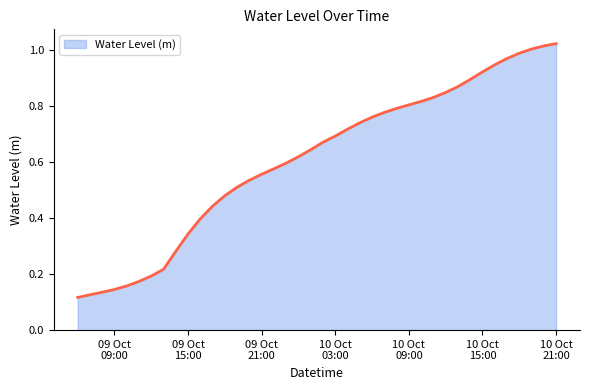

List the labels in order of value, largest first.

2023-10-10 21:00:00, 2023-10-10 20:00:00, 2023-10-10 19:00:00, 2023-10-10 18:00:00, 2023-10-10 17:00:00, 2023-10-10 16:00:00, 2023-10-10 15:00:00, 2023-10-10 14:00:00, 2023-10-10 13:00:00, 2023-10-10 12:00:00, 2023-10-10 11:00:00, 2023-10-10 10:00:00, 2023-10-10 09:00:00, 2023-10-10 08:00:00, 2023-10-10 07:00:00, 2023-10-10 06:00:00, 2023-10-10 05:00:00, 2023-10-10 04:00:00, 2023-10-10 03:00:00, 2023-10-10 02:00:00, 2023-10-10 01:00:00, 2023-10-10 00:00:00, 2023-10-09 23:00:00, 2023-10-09 22:00:00, 2023-10-09 21:00:00, 2023-10-09 20:00:00, 2023-10-09 19:00:00, 2023-10-09 18:00:00, 2023-10-09 17:00:00, 2023-10-09 16:00:00, 2023-10-09 15:00:00, 2023-10-09 14:00:00, 2023-10-09 13:00:00, 2023-10-09 12:00:00, 2023-10-09 11:00:00, 2023-10-09 10:00:00, 2023-10-09 09:00:00, 2023-10-09 08:00:00, 2023-10-09 07:00:00, 2023-10-09 06:00:00